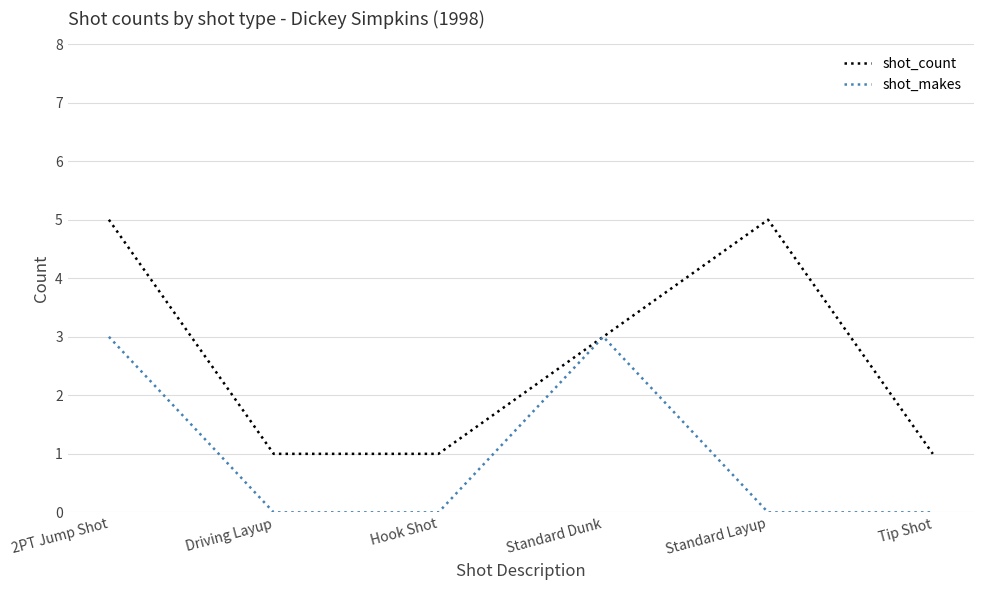

What is the difference between the maximum and second lowest values in the shot_makes series?

3